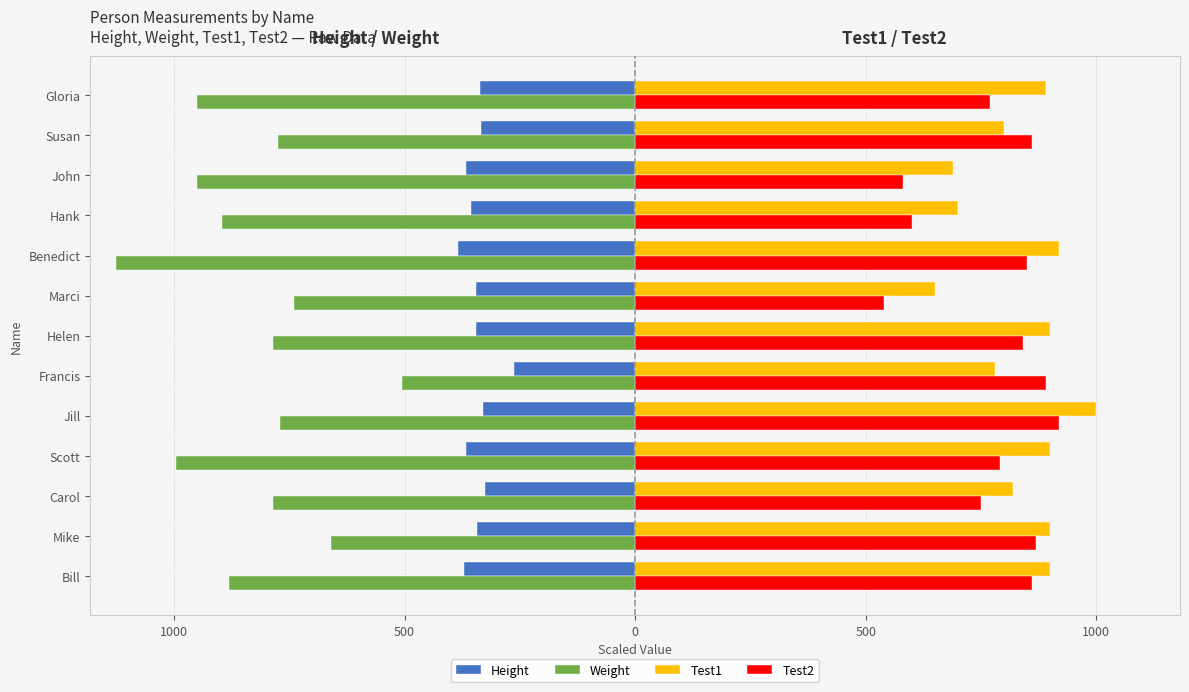

What are all the series names shown in the legend?

Height, Weight, Test1, Test2